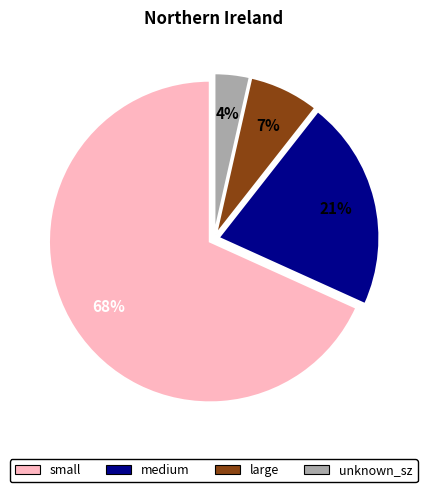

Is there any slice that represents more than half of the pie?

Yes